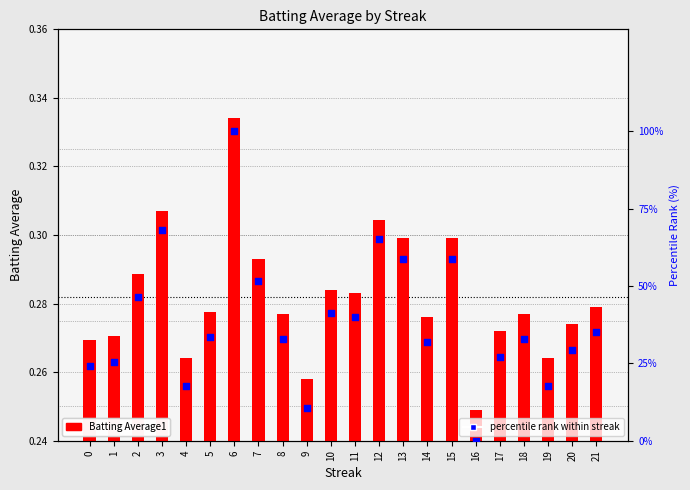

At which category is the sum across all series the highest?

6